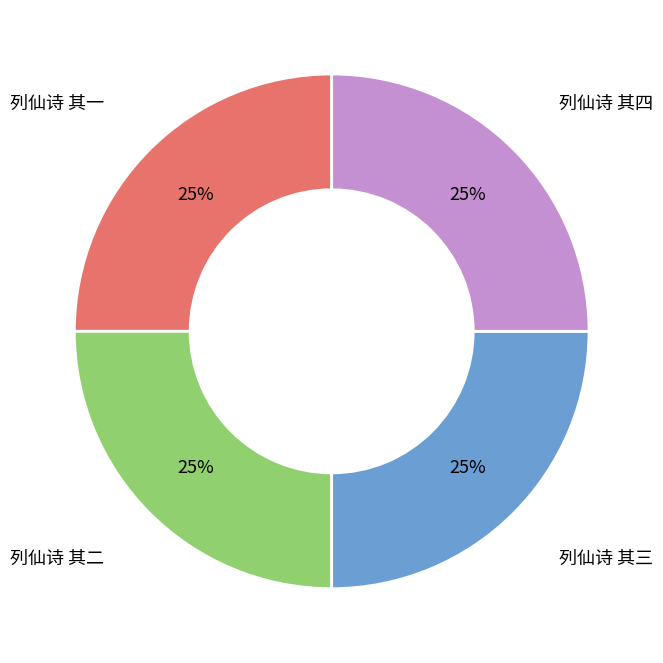

Approximately how many times larger is the value at 列仙诗 其二 compared to 列仙诗 其三?

1.0